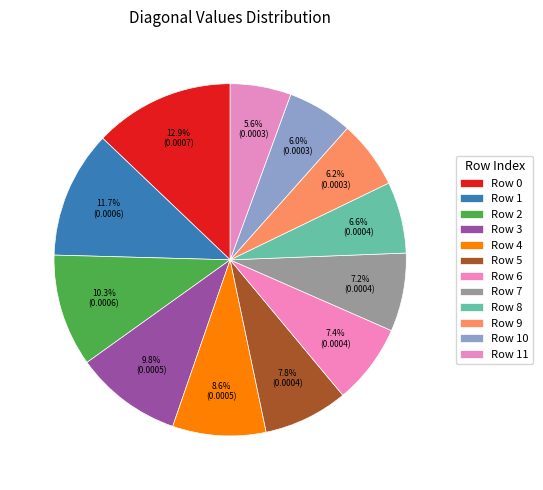

Is there a majority slice in this chart?

No